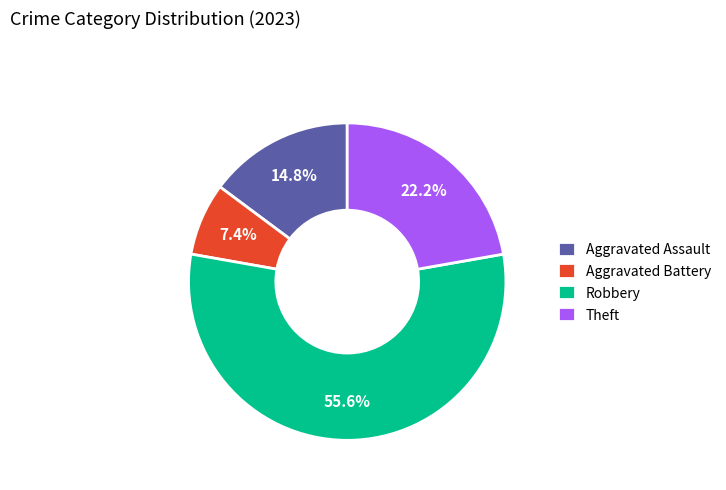

What portion of the pie excludes Aggravated Assault?

85.2%